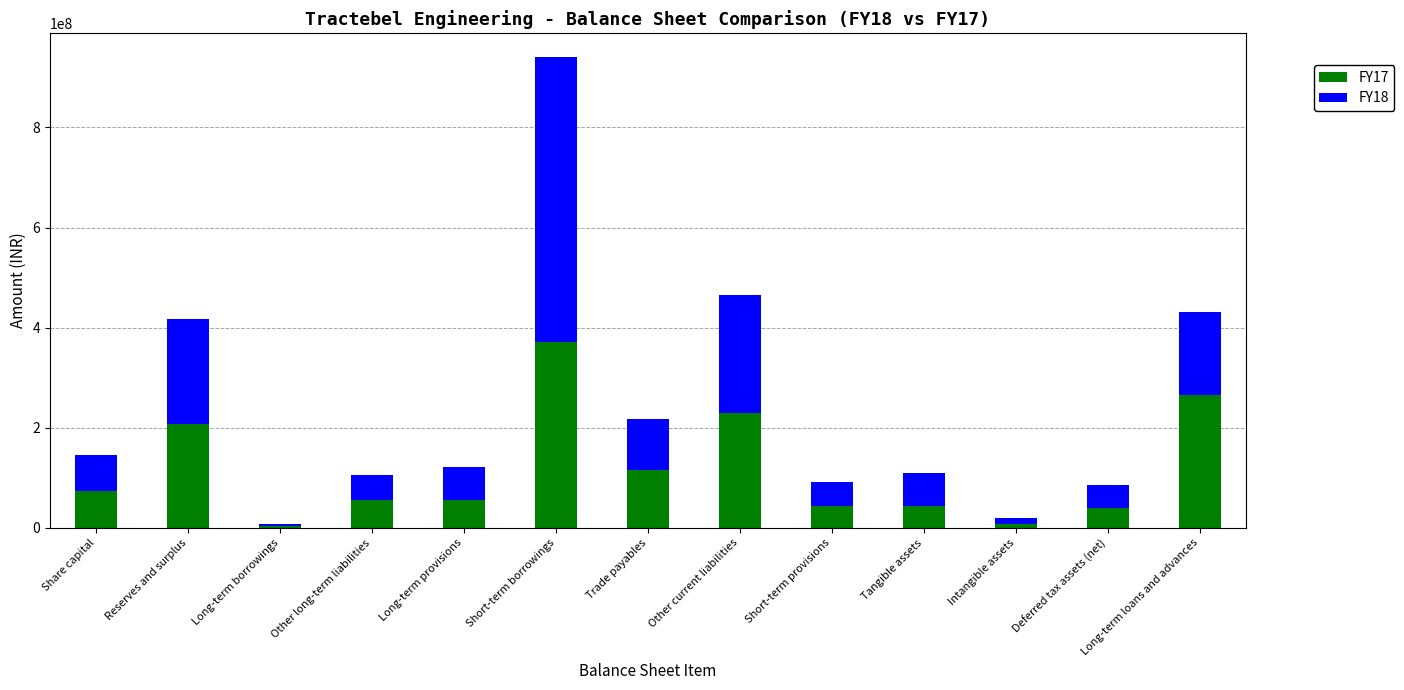

What is the total value across all series at Other long-term liabilities?

105689122